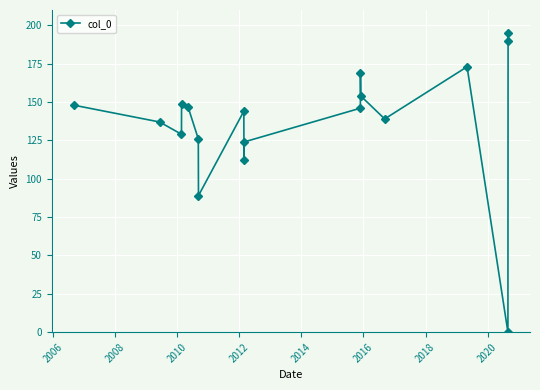

Is this an area chart (filled region under the line)?

No